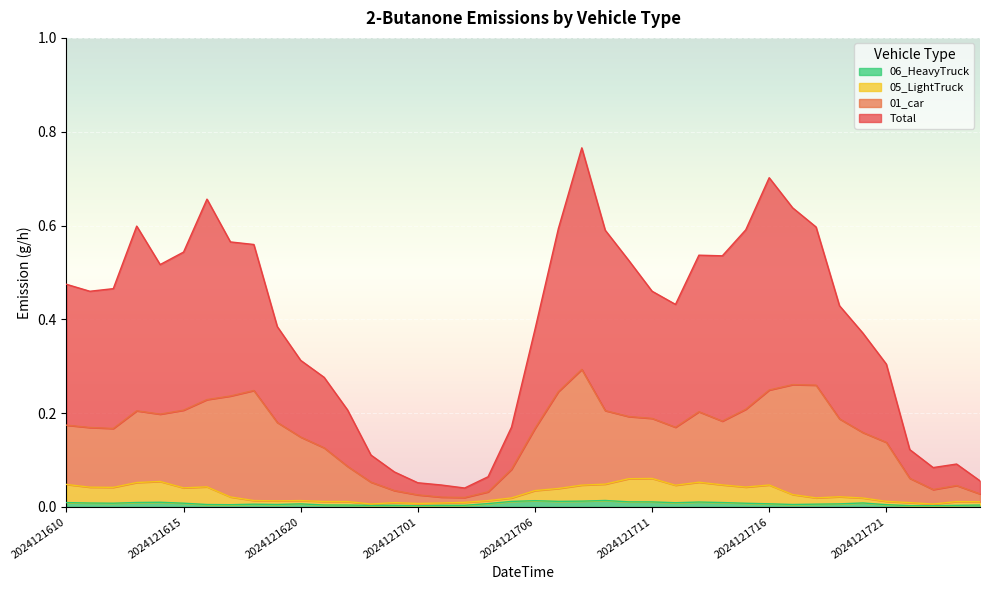

Is it true that 01_car_2Butanone equals 0.3 at 2024121717?

True